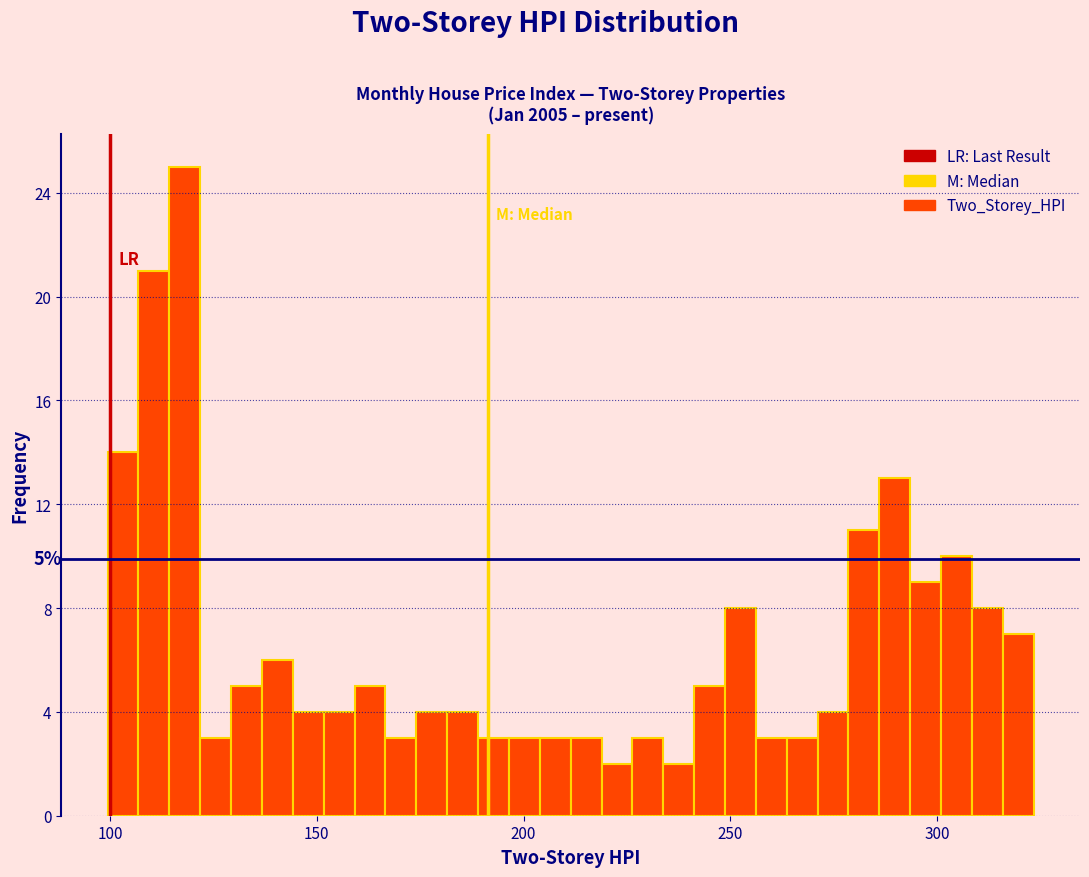

Around what value on the x-axis is the tallest bar? Give the approximate position of its centre, as read against the axis.

120